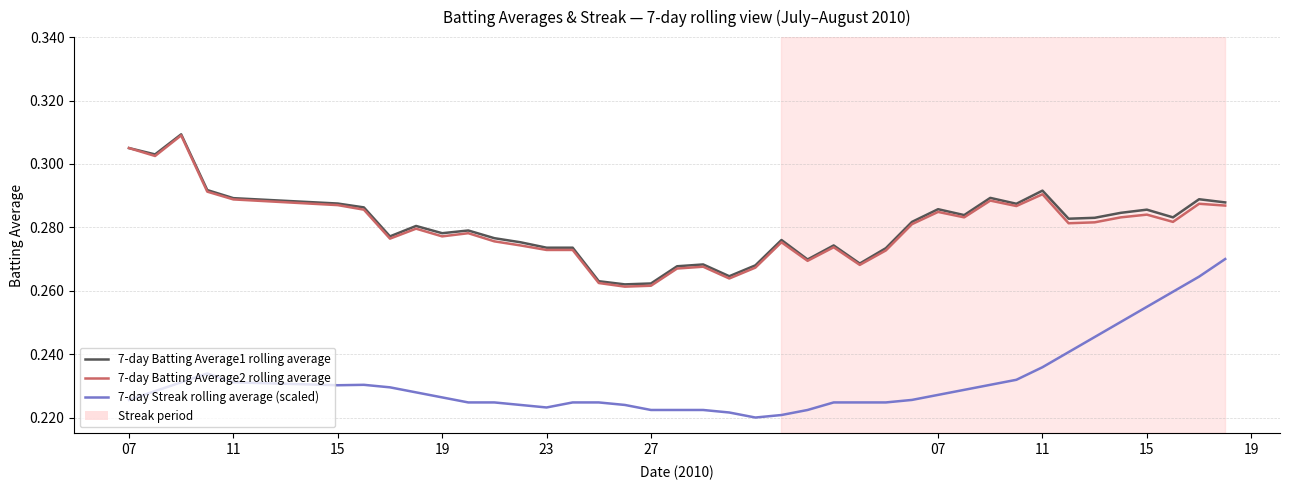

True or false: 7-day Batting Average2 rolling average and 7-day Streak rolling average (scaled) intersect in this chart.

False